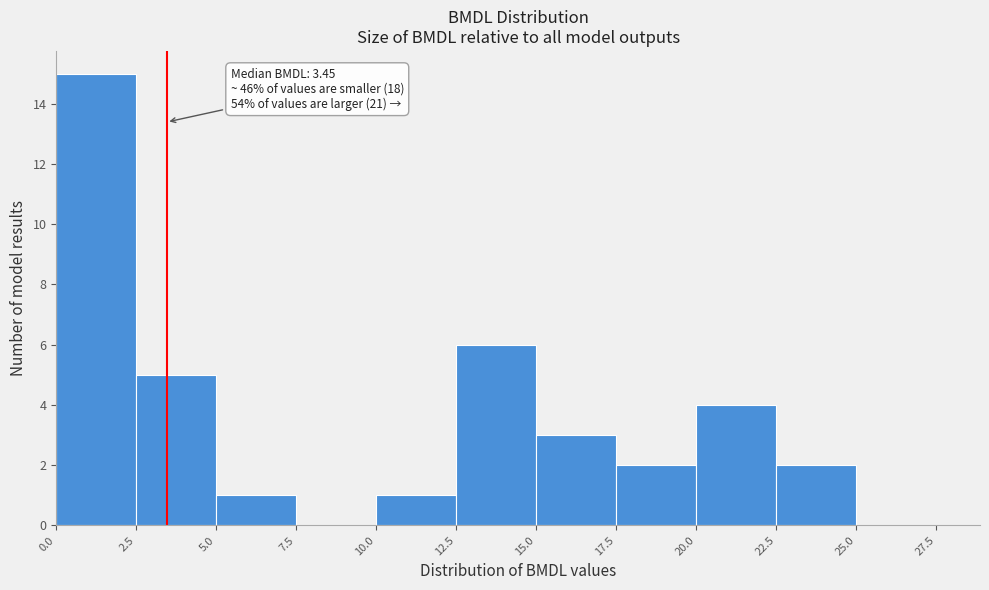

Over which range of the x-axis is the bar tallest?

0.0 to 2.5